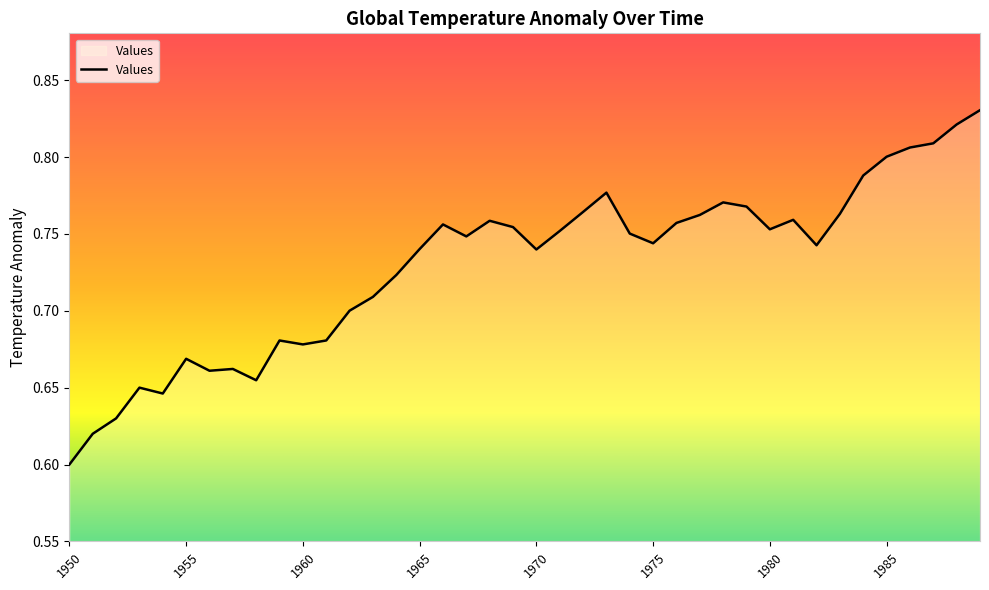

What is the value of the 31st point from the left?

0.8